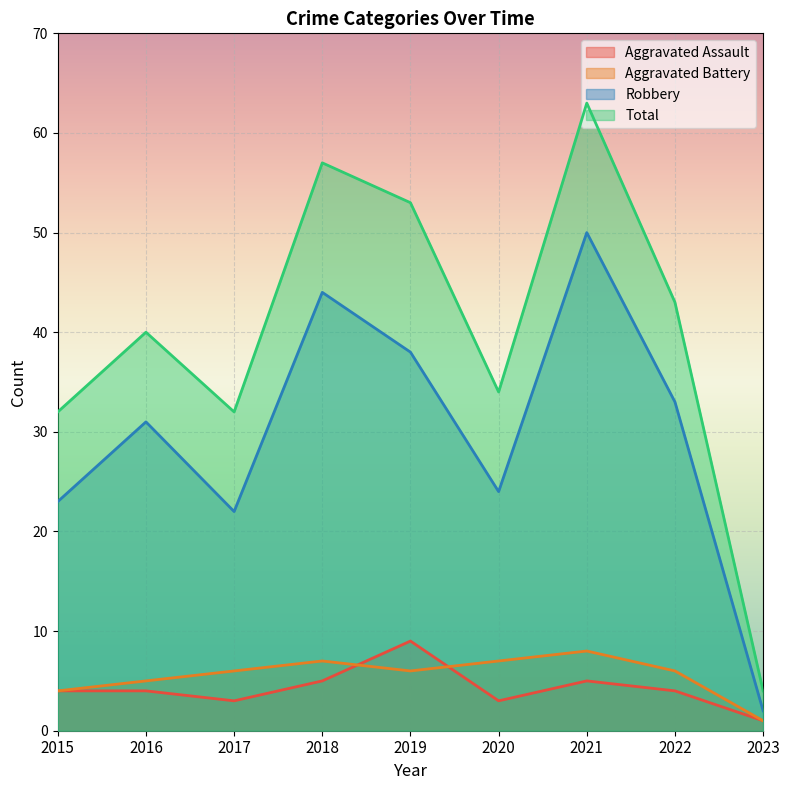

At how many categories does at least one series exceed 25?

8